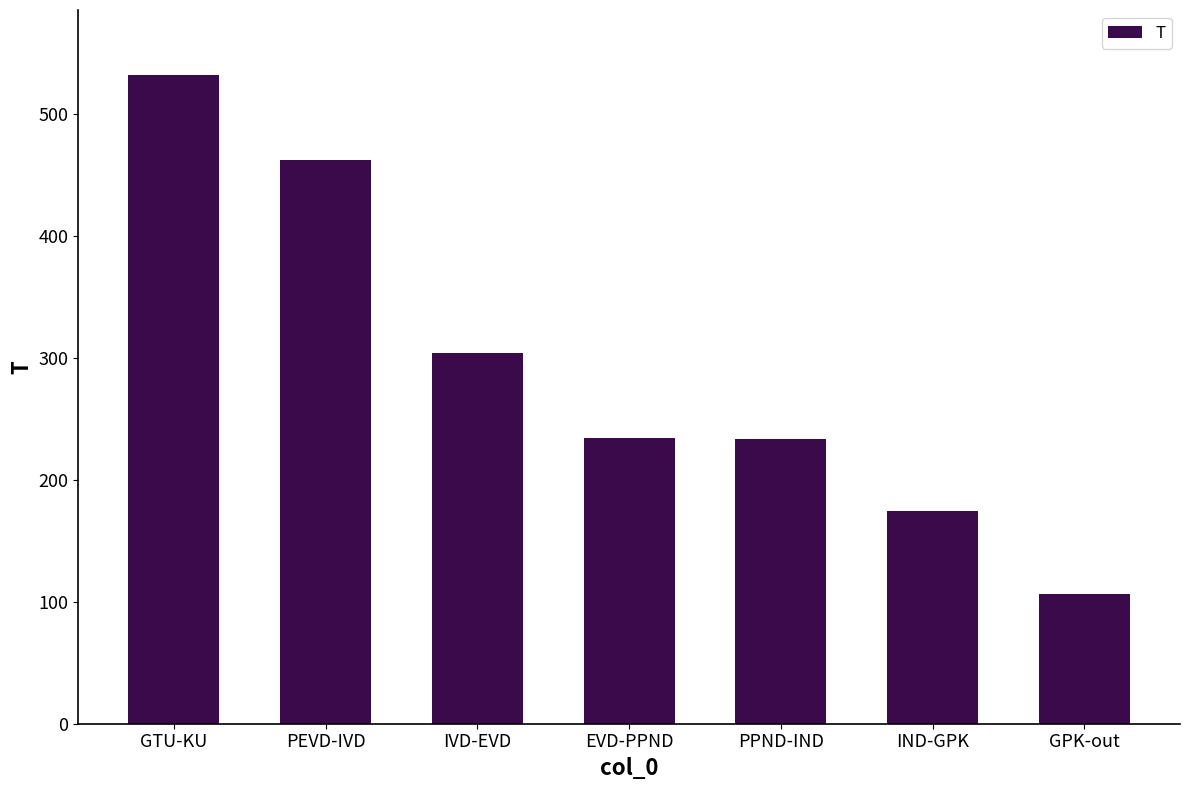

What is the difference between the maximum and minimum values?

425.9